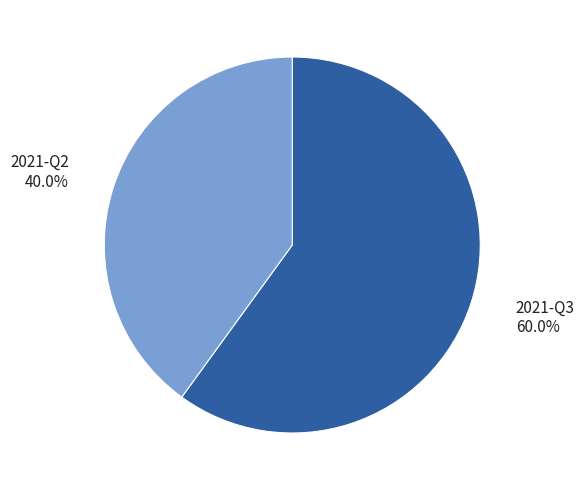

What is the smallest slice in the pie chart?

2021-Q2